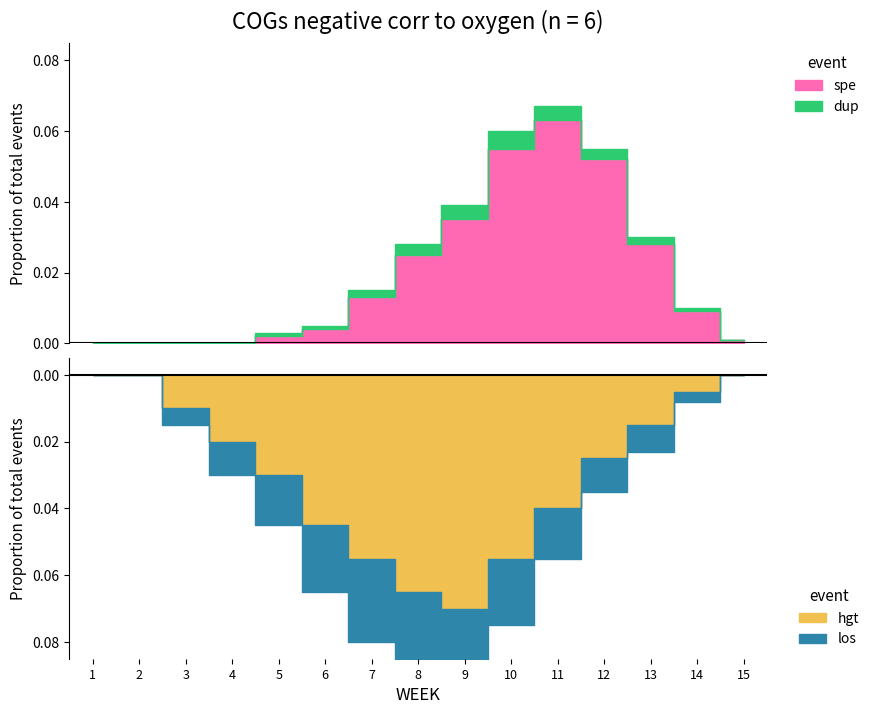

How many lines are shown in the chart?

4